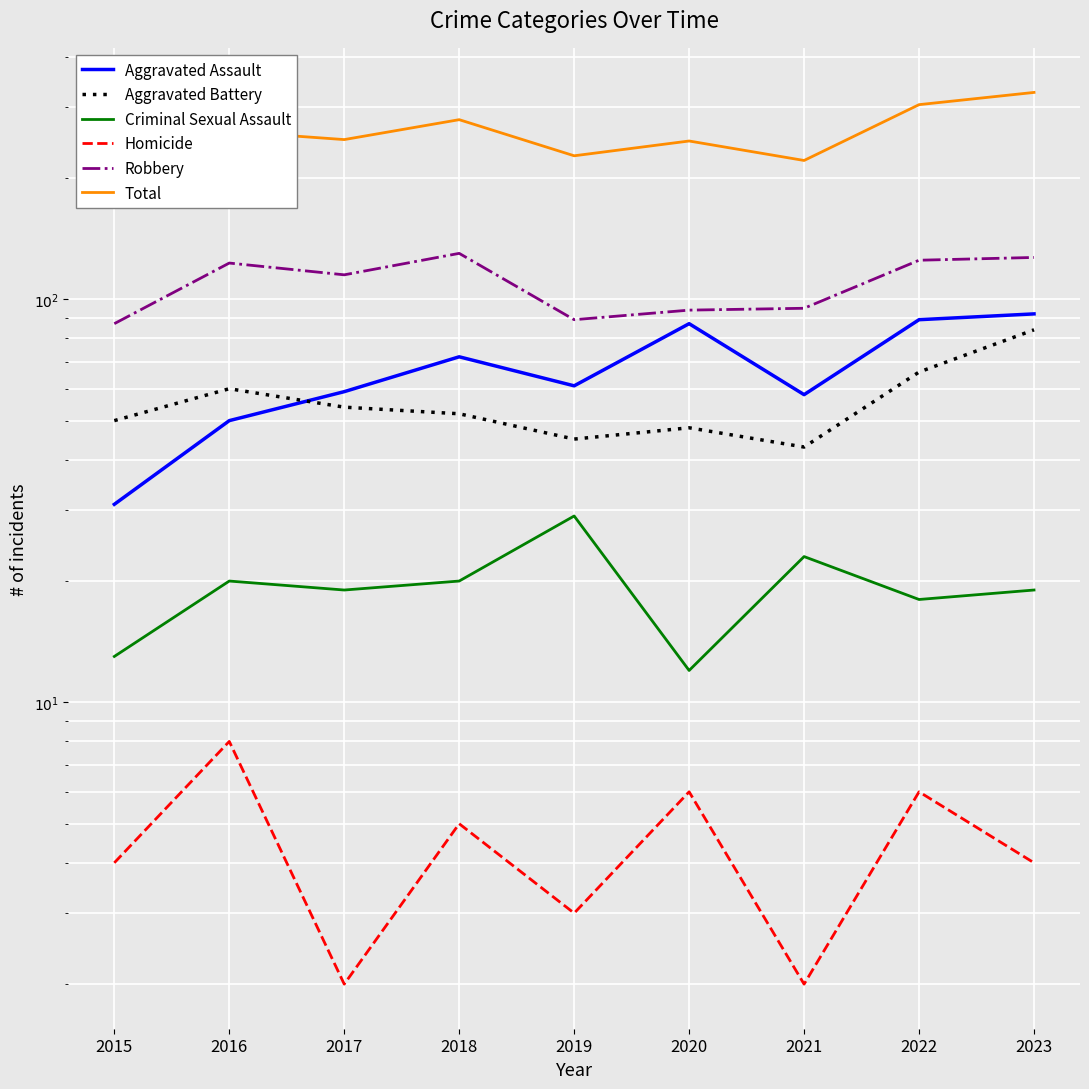

True or false: Criminal Sexual Assault has more than 2 interior local peaks.

True